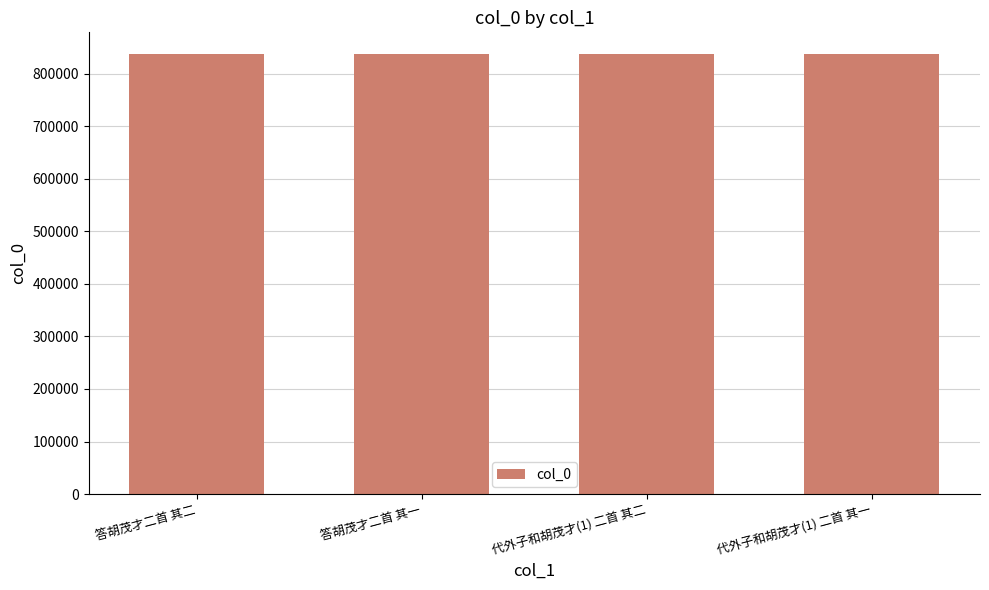

The chart shows a value of 1231879 at 答胡茂才二首 其一. True or false?

False